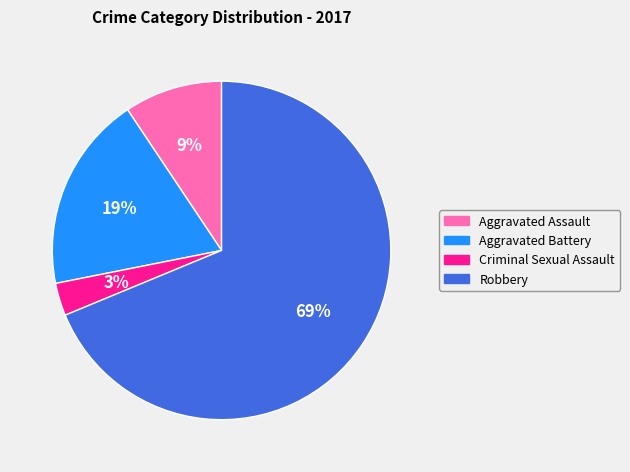

Which has a higher value, Aggravated Assault or Criminal Sexual Assault?

Aggravated Assault